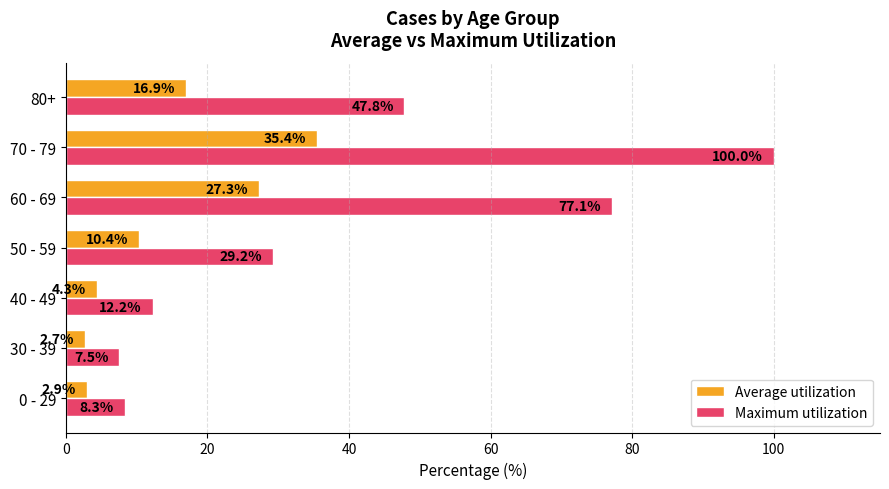

What is the difference between the maximum and minimum values in the Average utilization series?

32.8